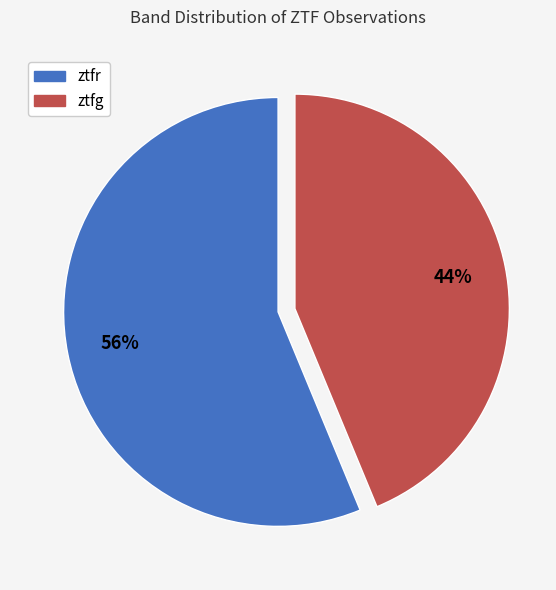

Is there a majority slice in this chart?

Yes